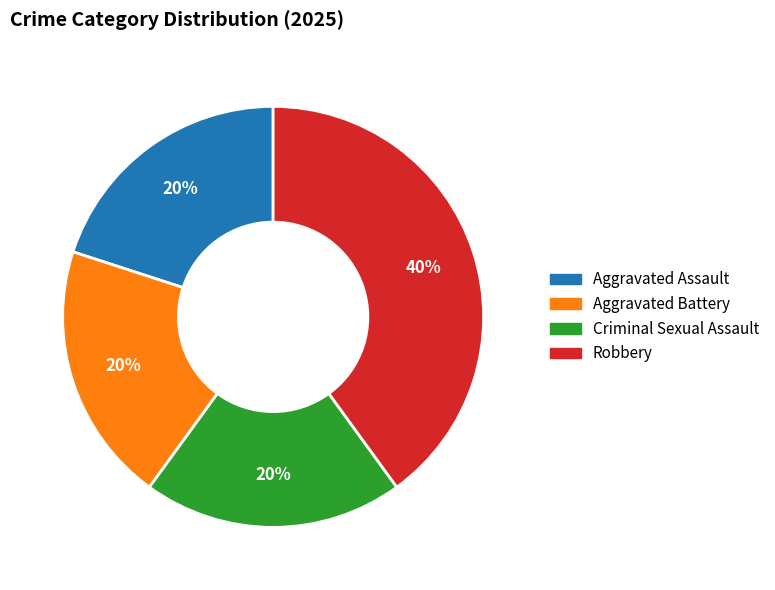

To the nearest percent, what is the difference between the Robbery and Aggravated Battery slice percentages?

20%